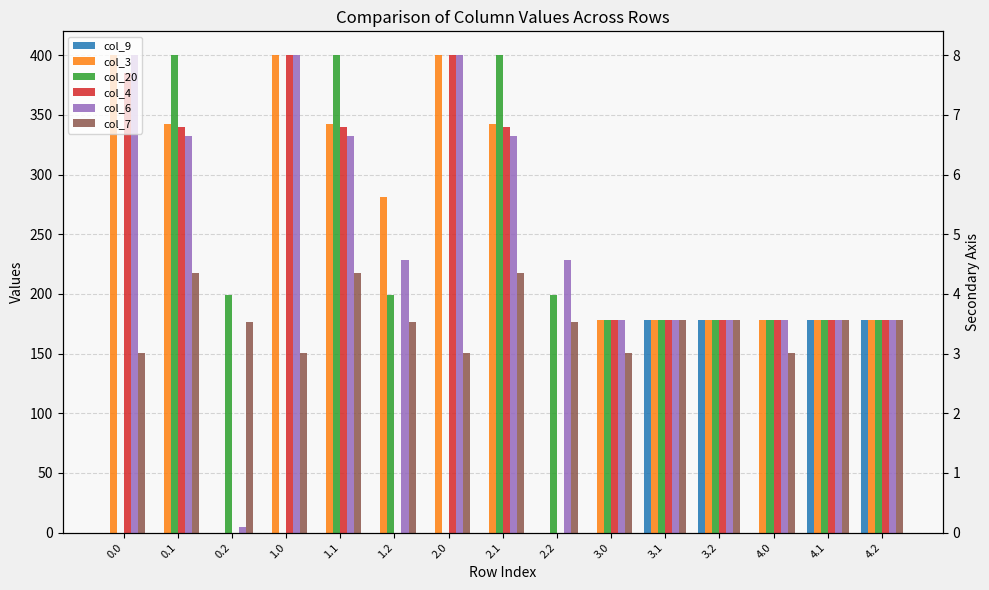

What is the maximum value for col_9?

178.0